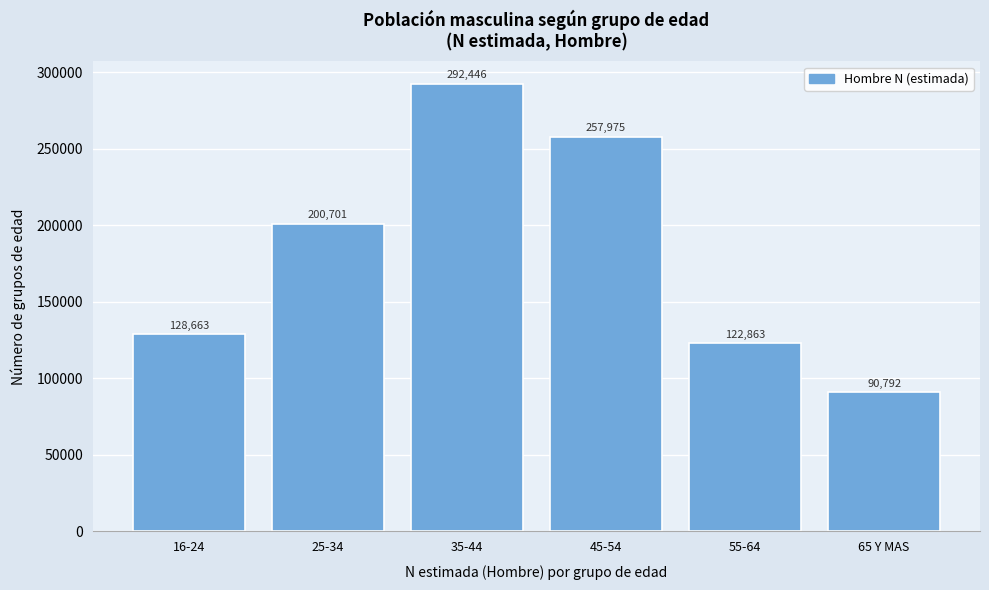

Reading left to right, what are all the values shown in this chart?

16-24=128663	25-34=200701	35-44=292446	45-54=257975	55-64=122863	65 Y MAS=90792